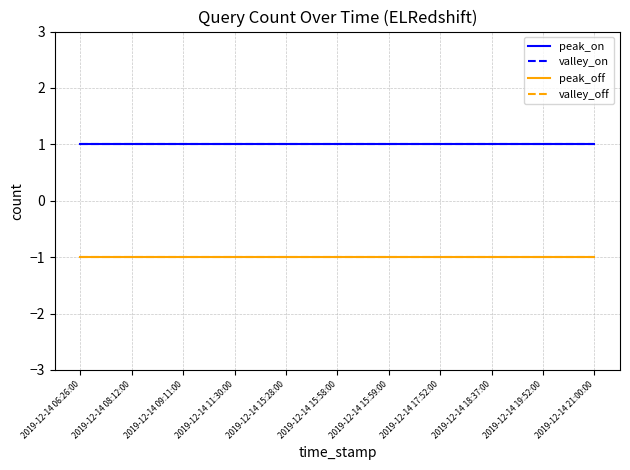

Is this an area chart (filled region under the line)?

No